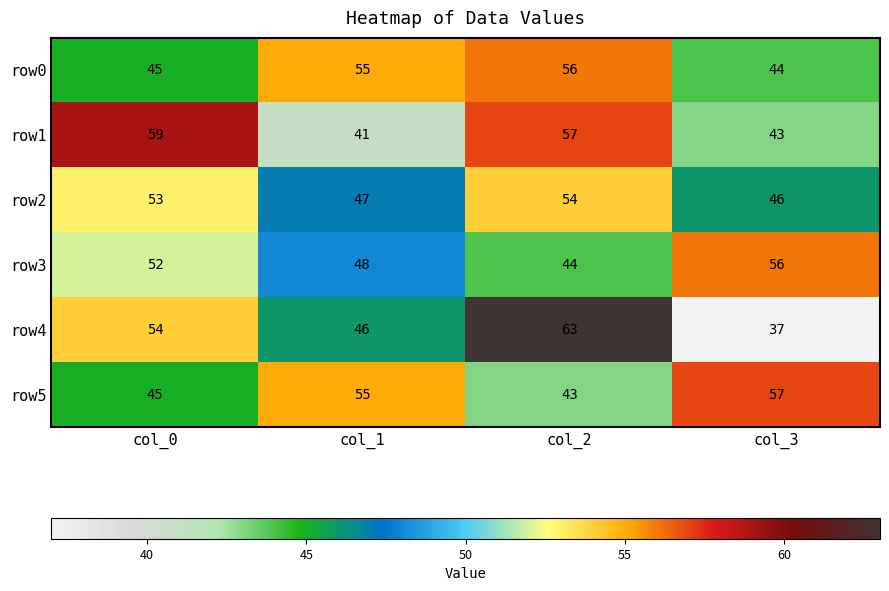

Reading left to right, what are all the values shown in this chart?

row0: 45	55	56	44
row1: 59	41	57	43
row2: 53	47	54	46
row3: 52	48	44	56
row4: 54	46	63	37
row5: 45	55	43	57